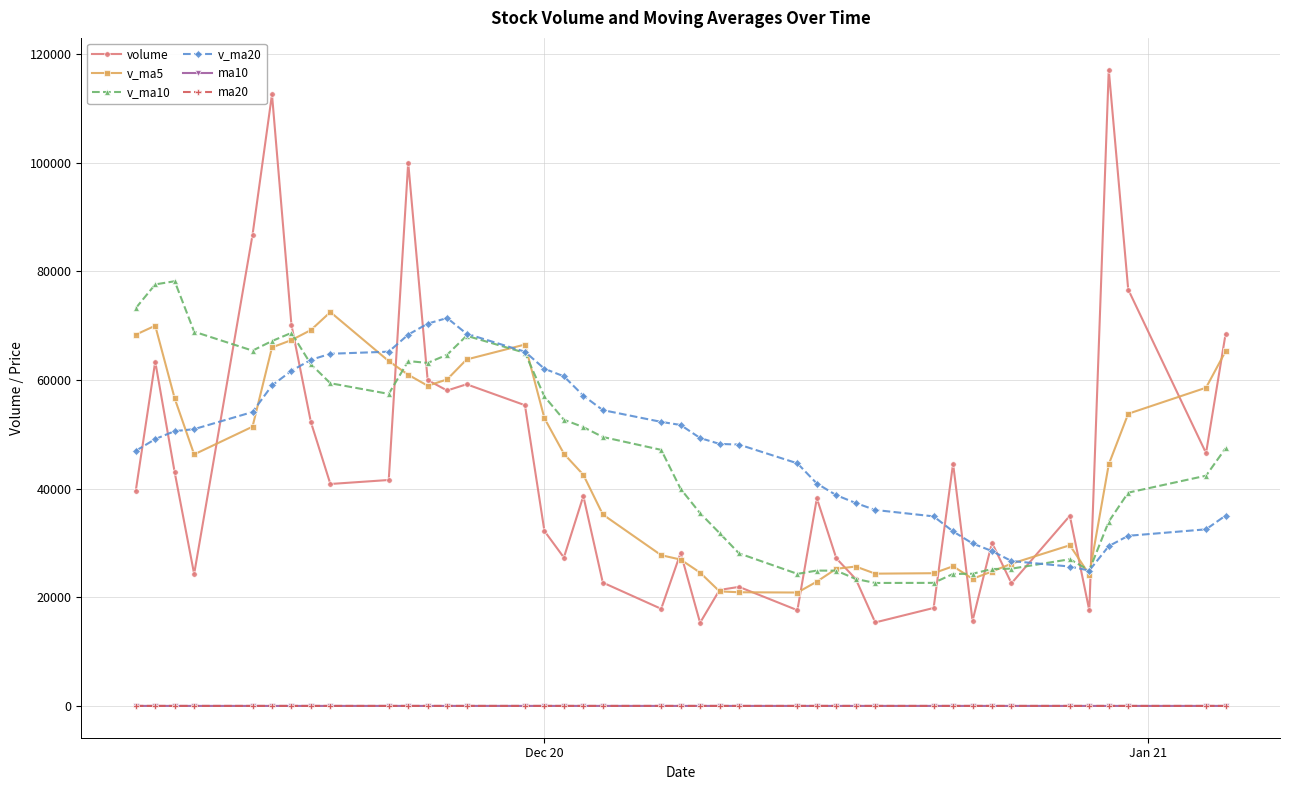

True or false: ma10 and v_ma10 intersect in this chart.

False